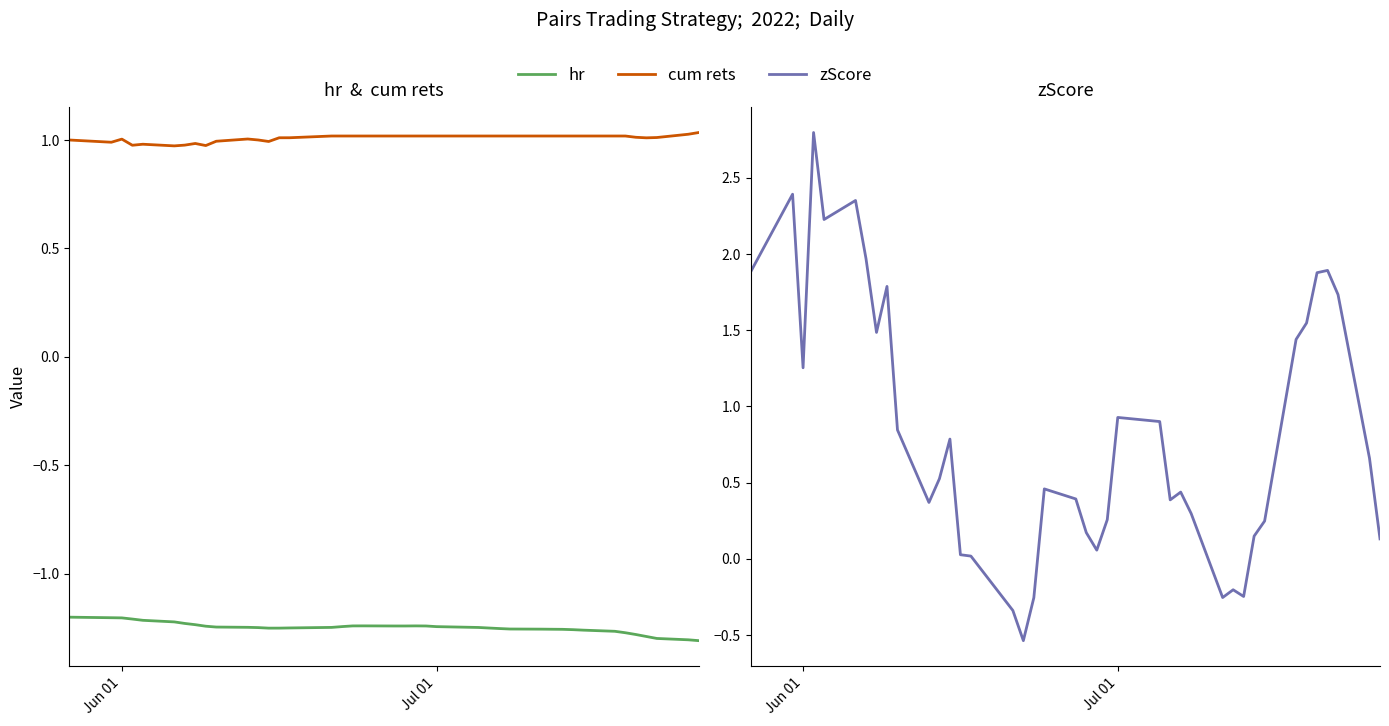

Is this an area chart (filled region under the line)?

No